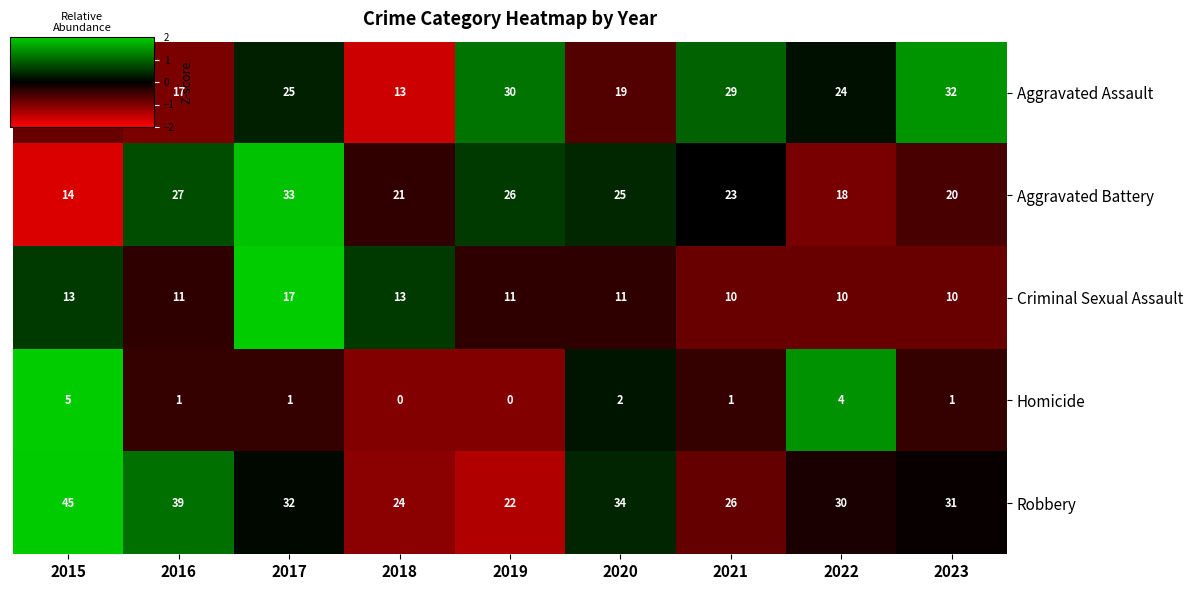

What is the spread (max minus min) of values at 2019?

30